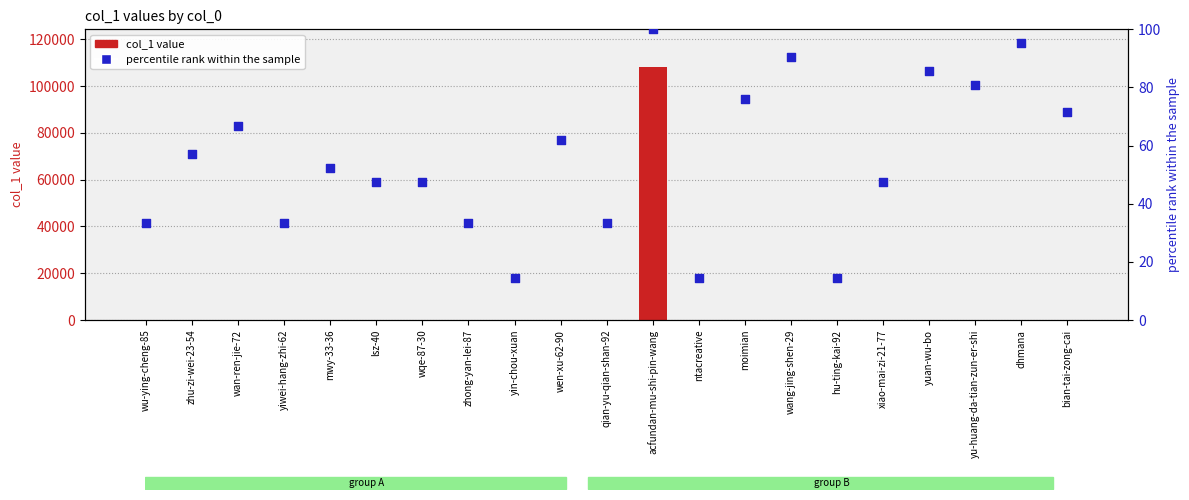

Which series contains the lowest Y value?

col_1 value